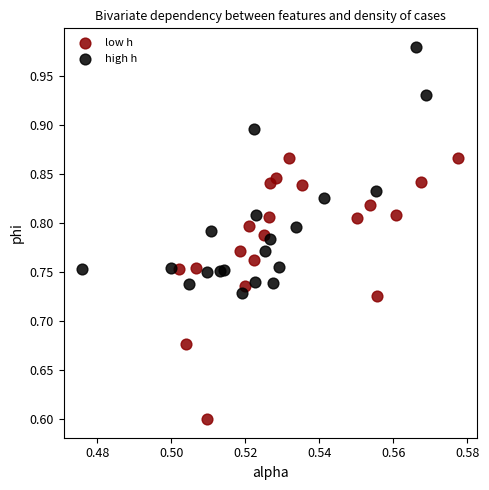

Which series reaches the minimum Y coordinate?

low h